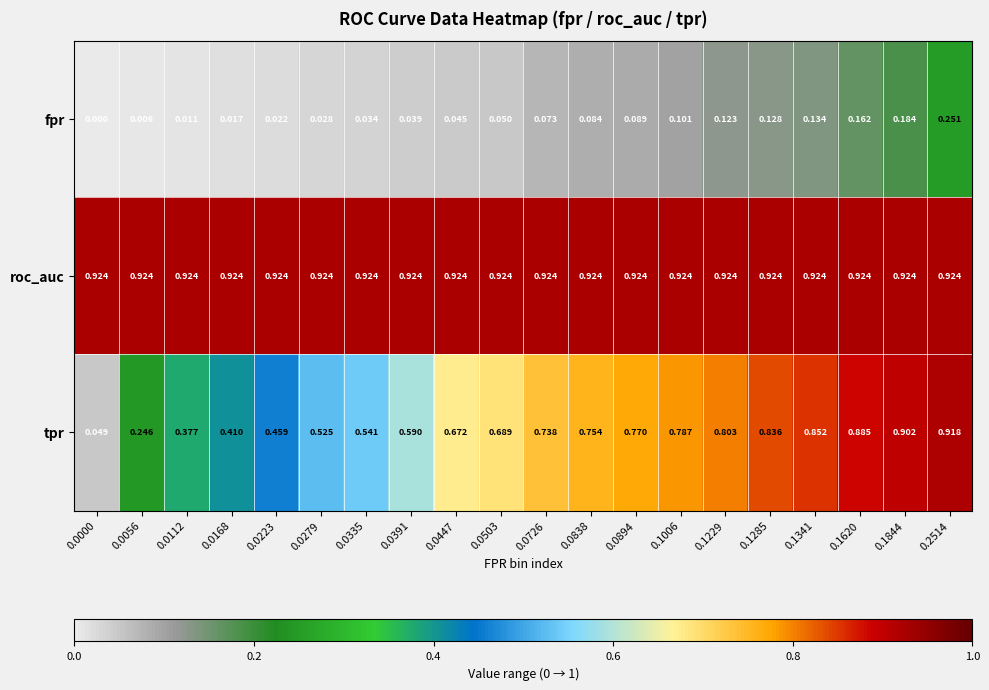

Between 0.0056 and 0.1620, which series saw the biggest shift?

tpr